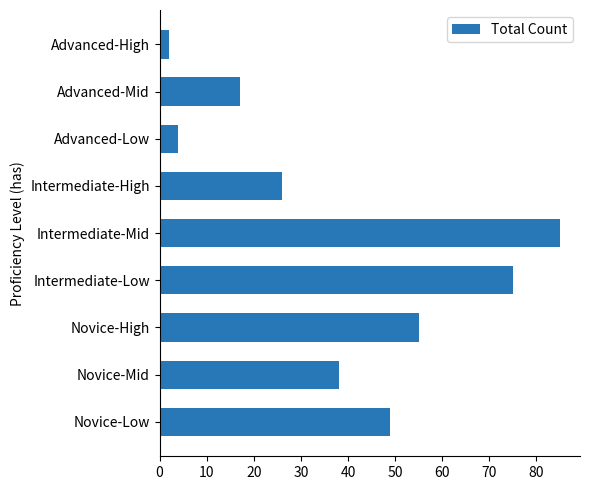

What is the change in value from Novice-Low to Novice-Mid?

-11